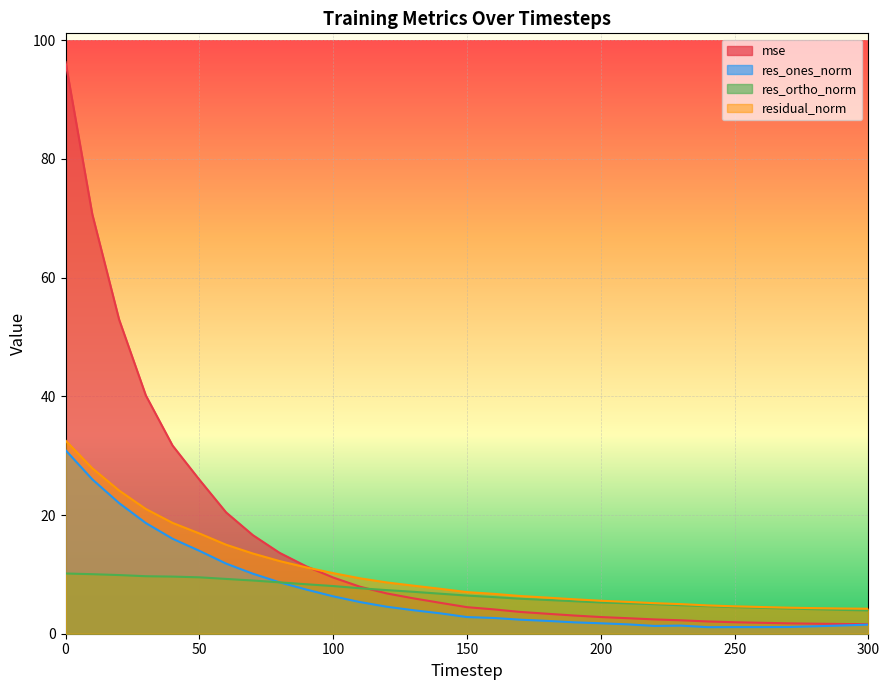

Which series has the widest spread of values?

mse